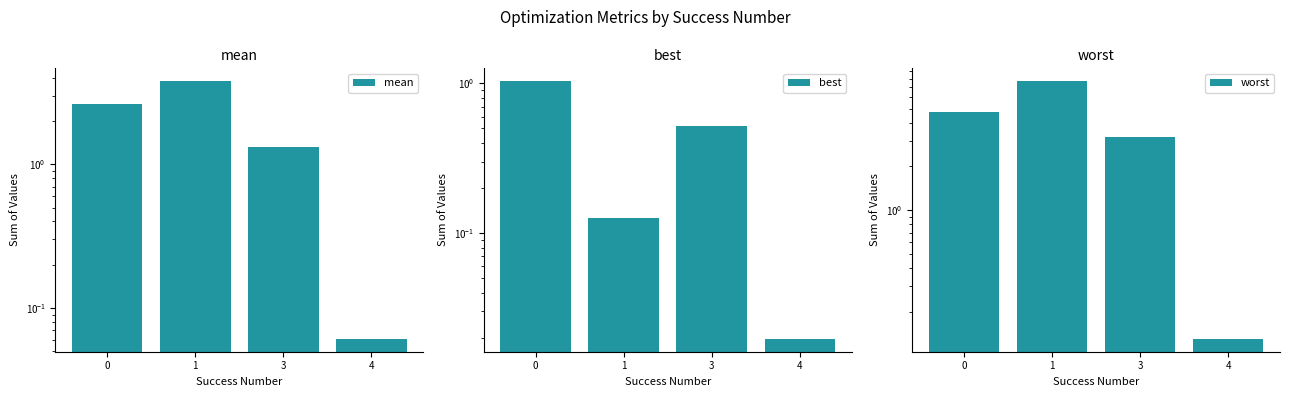

How many categories are shown in the chart?

4